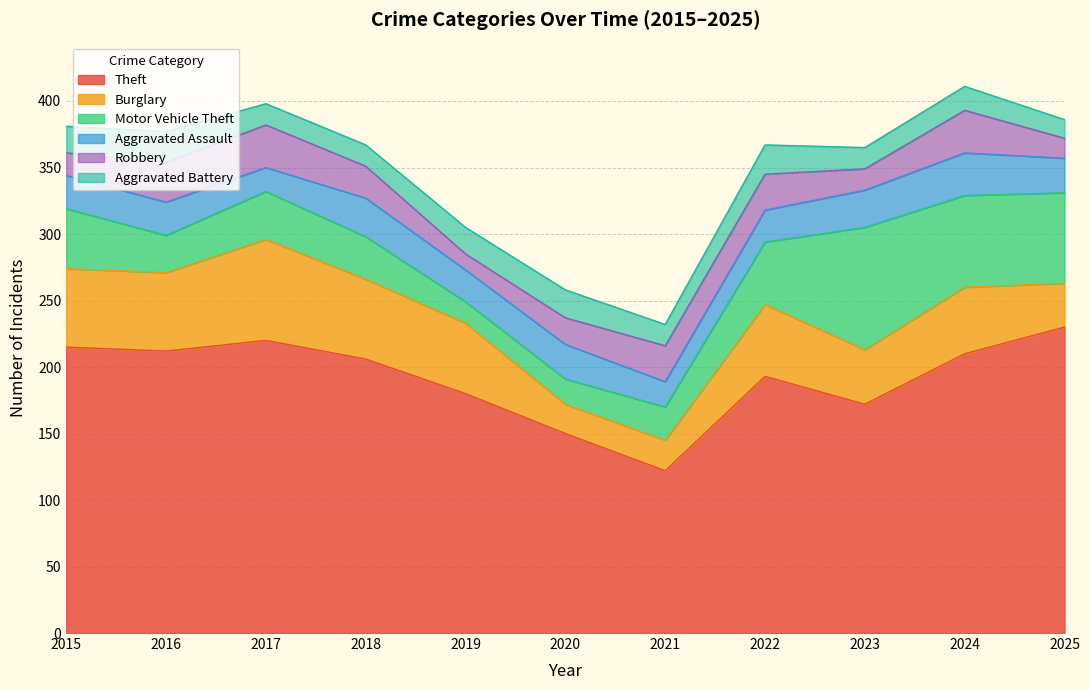

What is the difference between the maximum and second lowest values in the Theft series?

80